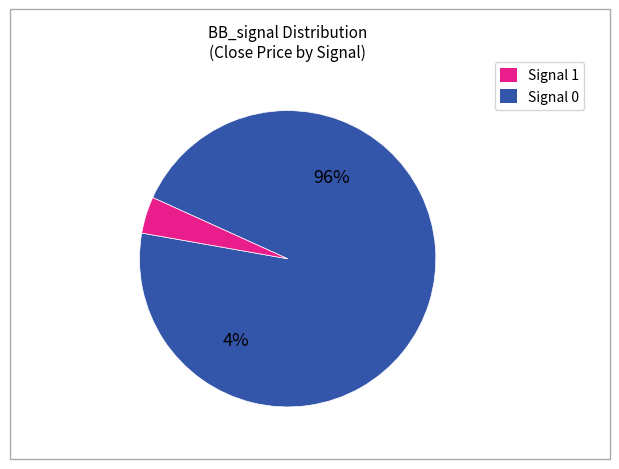

How many segments does this pie chart have?

2